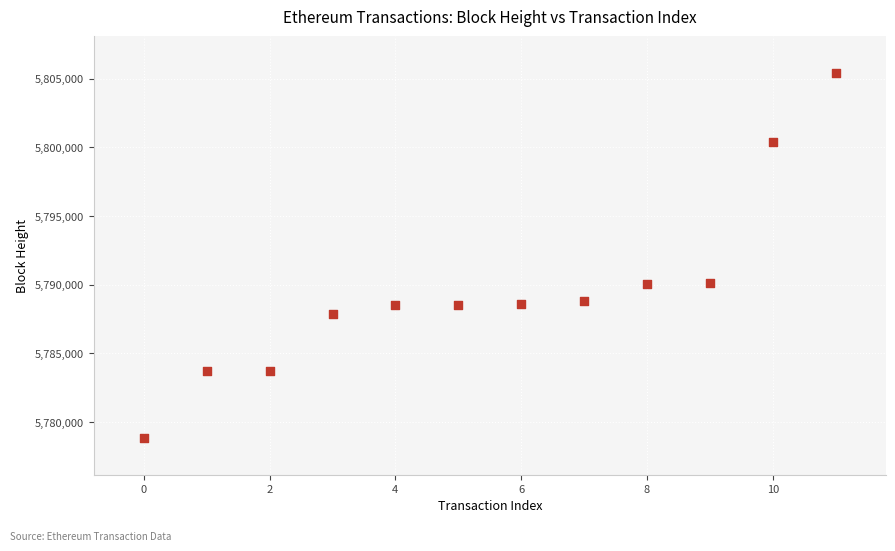

What is the average Y value?

5789552